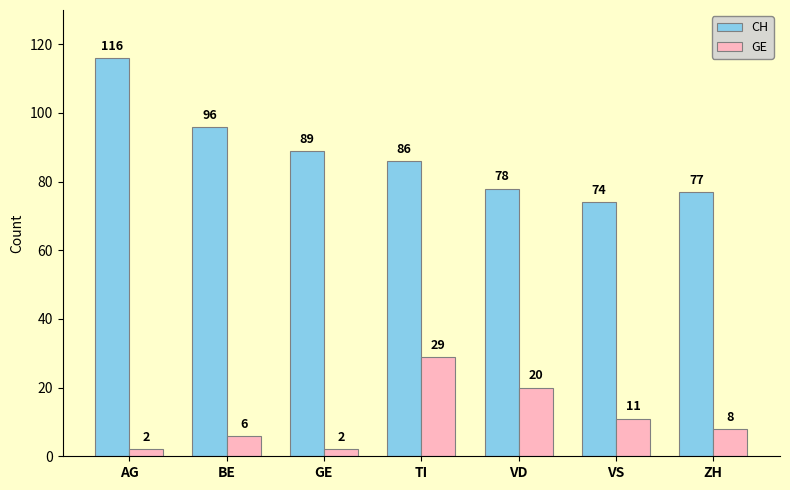

What is the maximum value for CH?

116